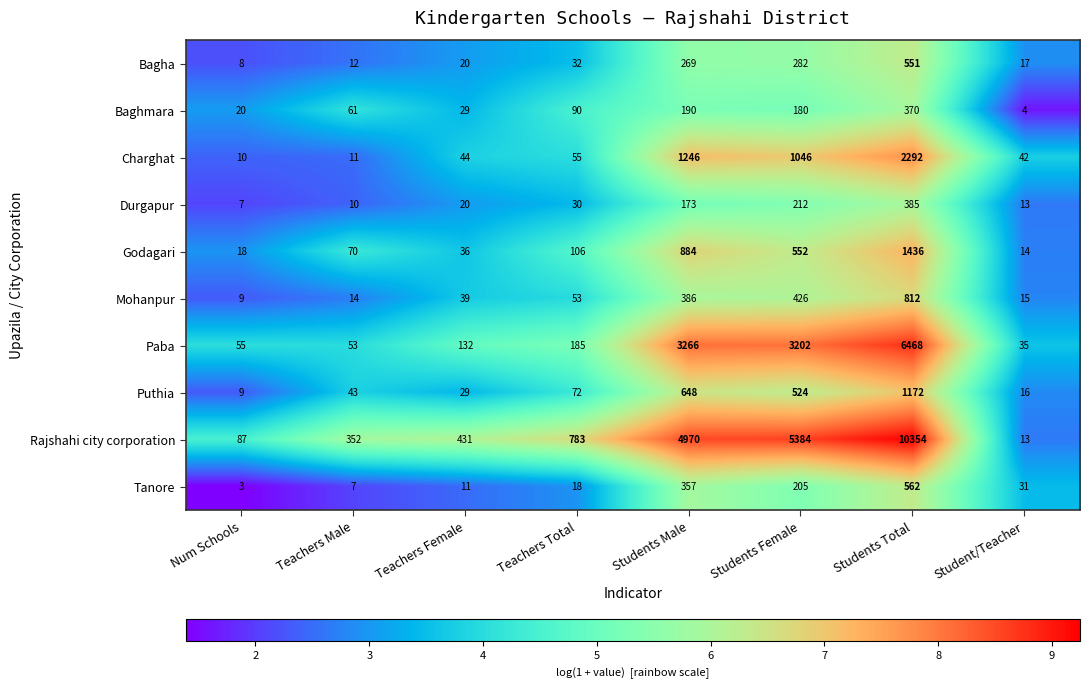

At how many categories does at least one series exceed 2364?

3